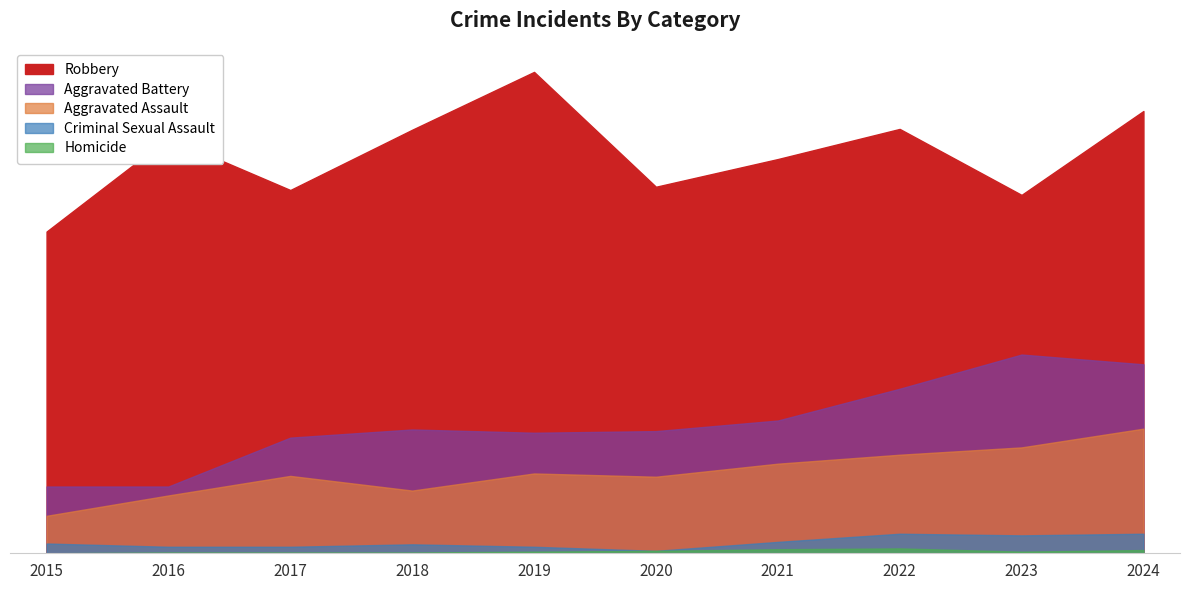

True or false: Criminal Sexual Assault and Aggravated Assault intersect in this chart.

False